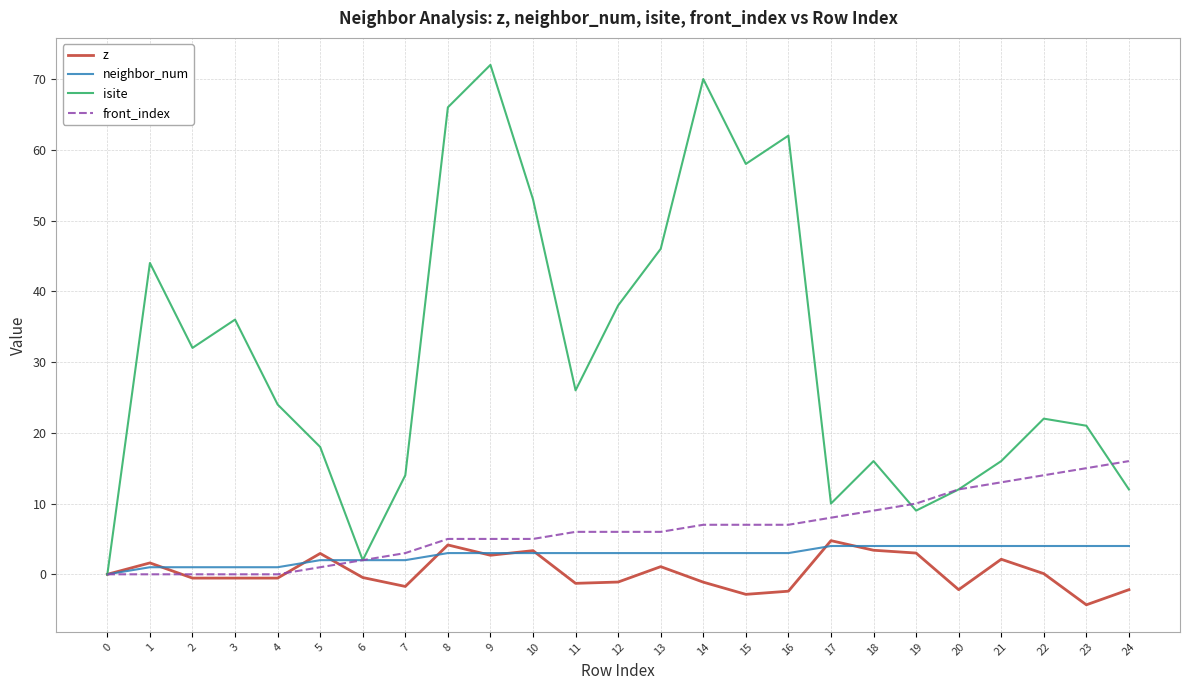

Which series has the largest total across all categories?

isite